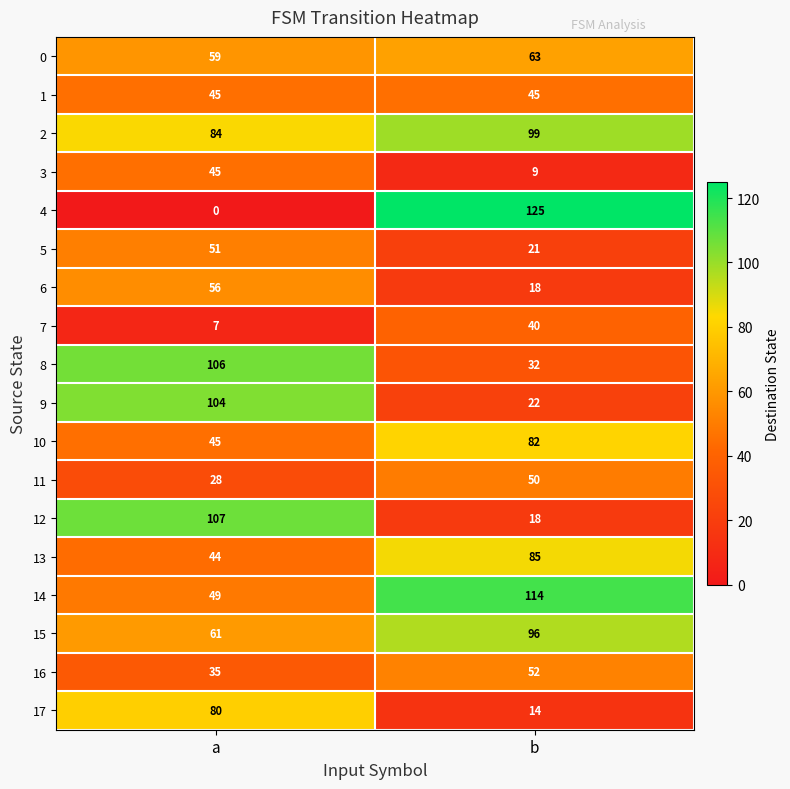

Count the number of categories in the chart.

2